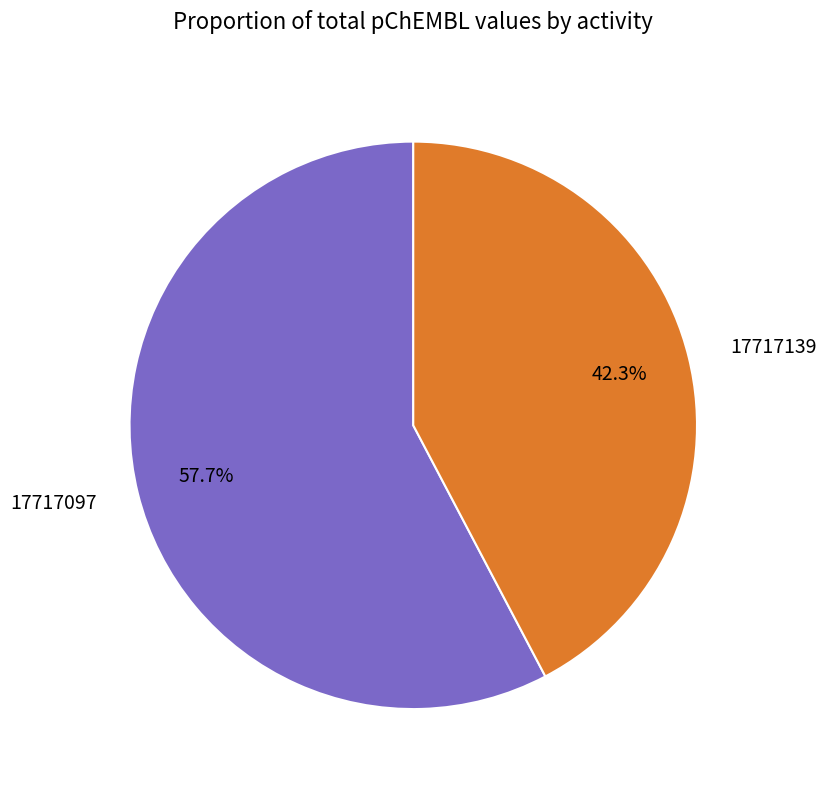

Count the number of slices in the pie.

2